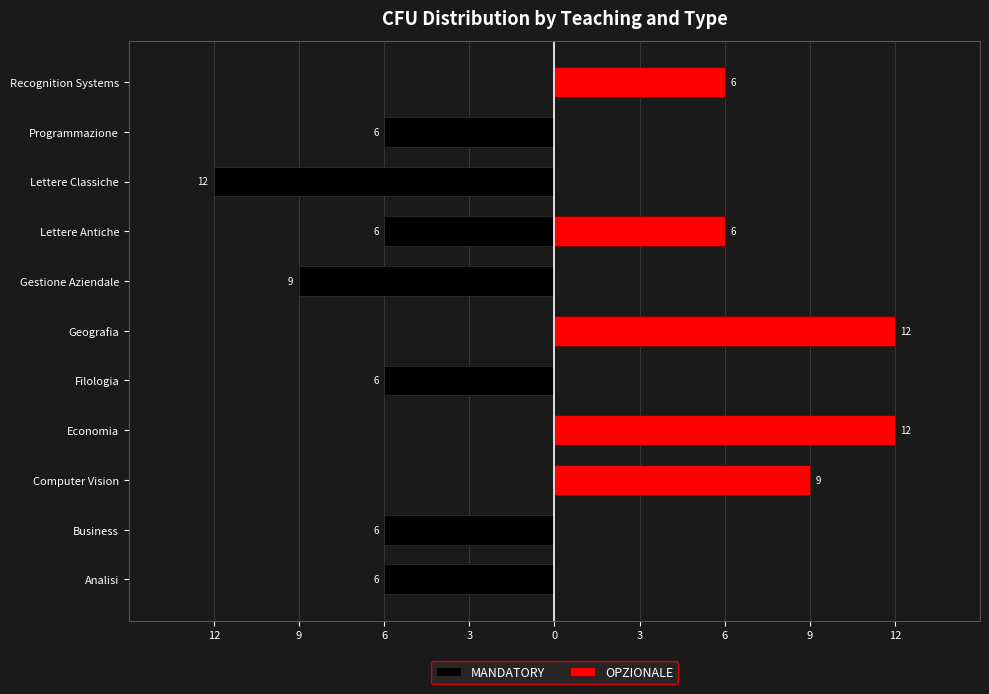

What is the highest value of the OPZIONALE series?

12